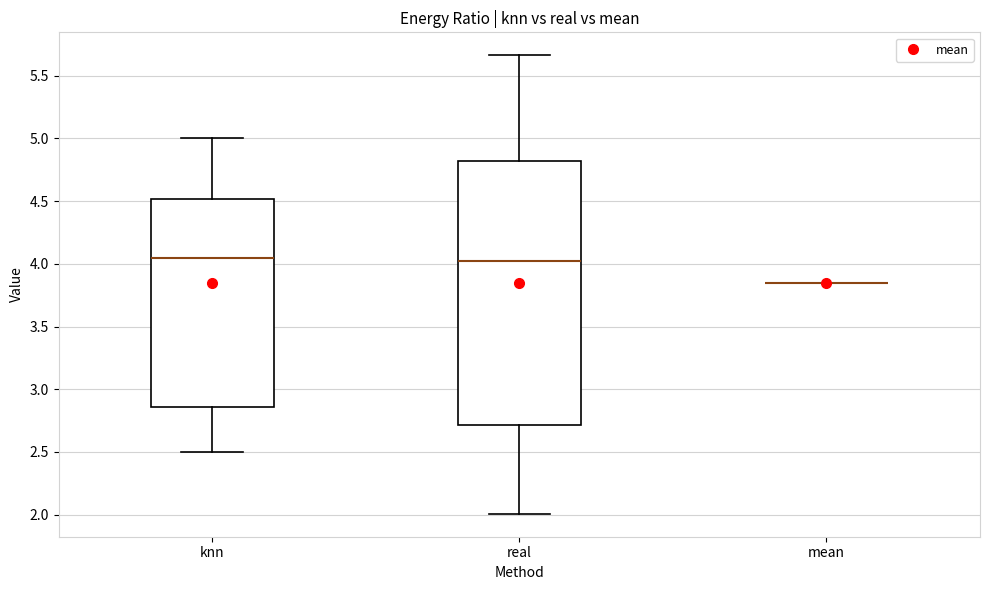

Which box is the tallest, from its lower edge to its upper edge?

real